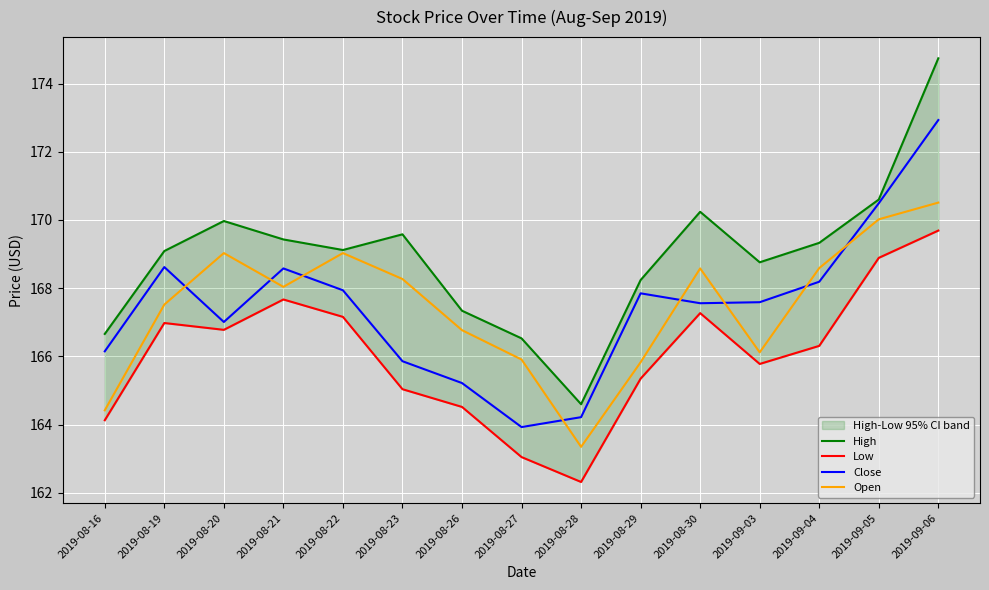

Which series has the largest range (max minus min)?

High